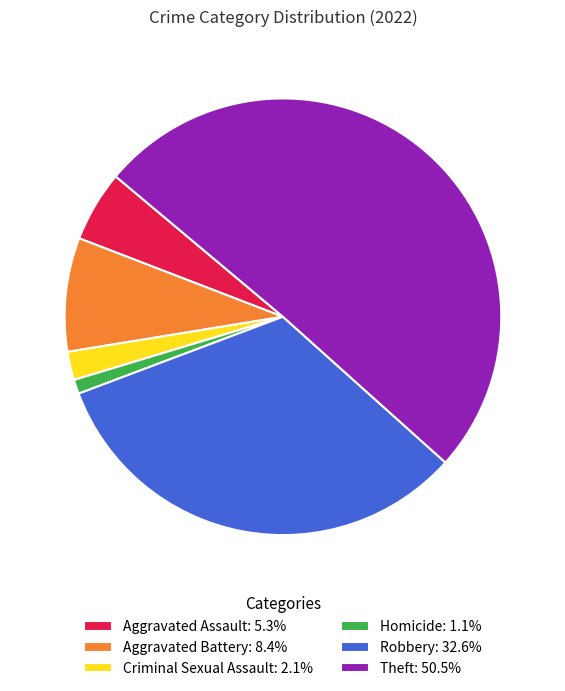

Rank the categories by value from lowest to highest.

Homicide, Criminal Sexual Assault, Aggravated Assault, Aggravated Battery, Robbery, Theft